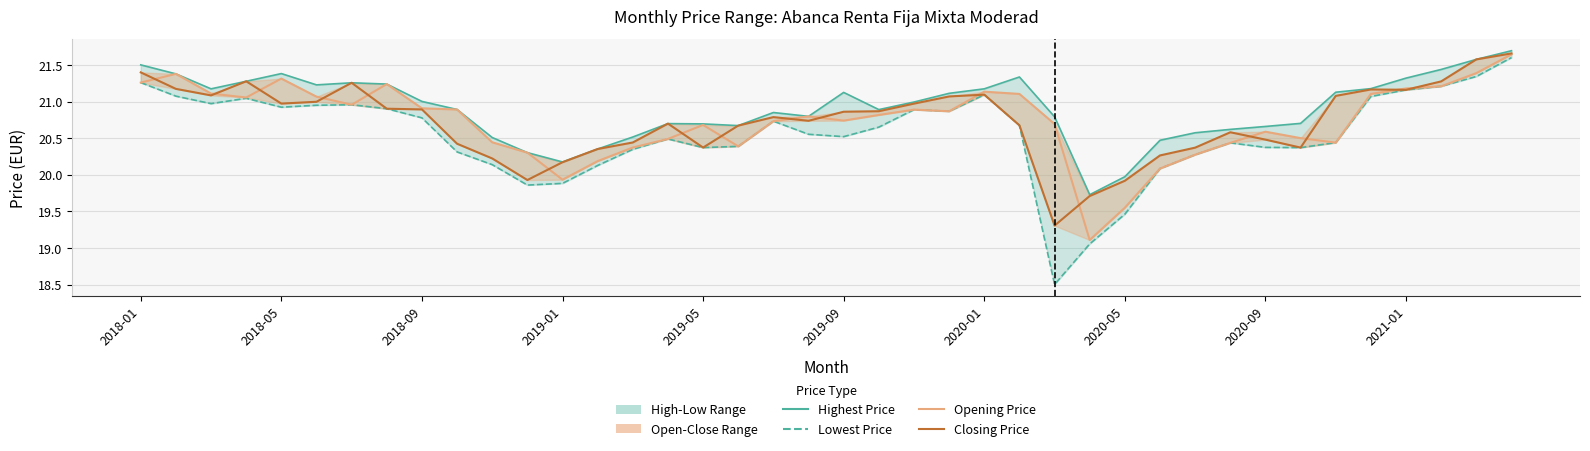

What is the approximate value of Highest Price at 2018-05?

21.4